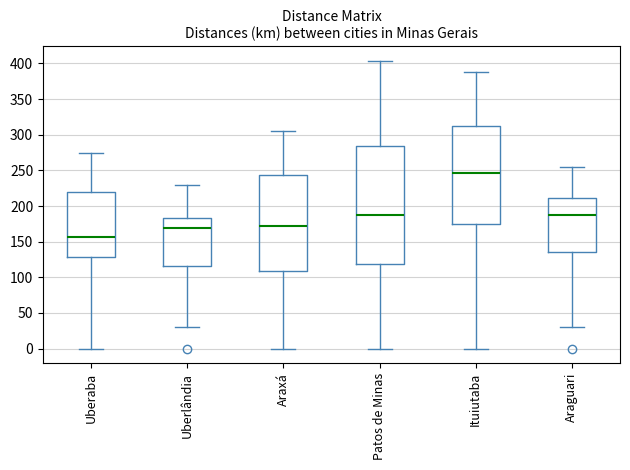

Reading left to right, transcribe this box plot: for each box, give where its median line is, the range the box spans, and where its two whiskers end, as read against the y-axis. The values are not printed on the chart, so give them approximately, as read against the axis.

Uberaba: median 155, box 130 to 220, whiskers 0 to 275
Uberlândia: median 170, box 115 to 185, whiskers 30 to 230
Araxá: median 170, box 110 to 245, whiskers 0 to 305
Patos de Minas: median 190, box 120 to 285, whiskers 0 to 405
Ituiutaba: median 245, box 175 to 310, whiskers 0 to 390
Araguari: median 185, box 135 to 210, whiskers 30 to 255